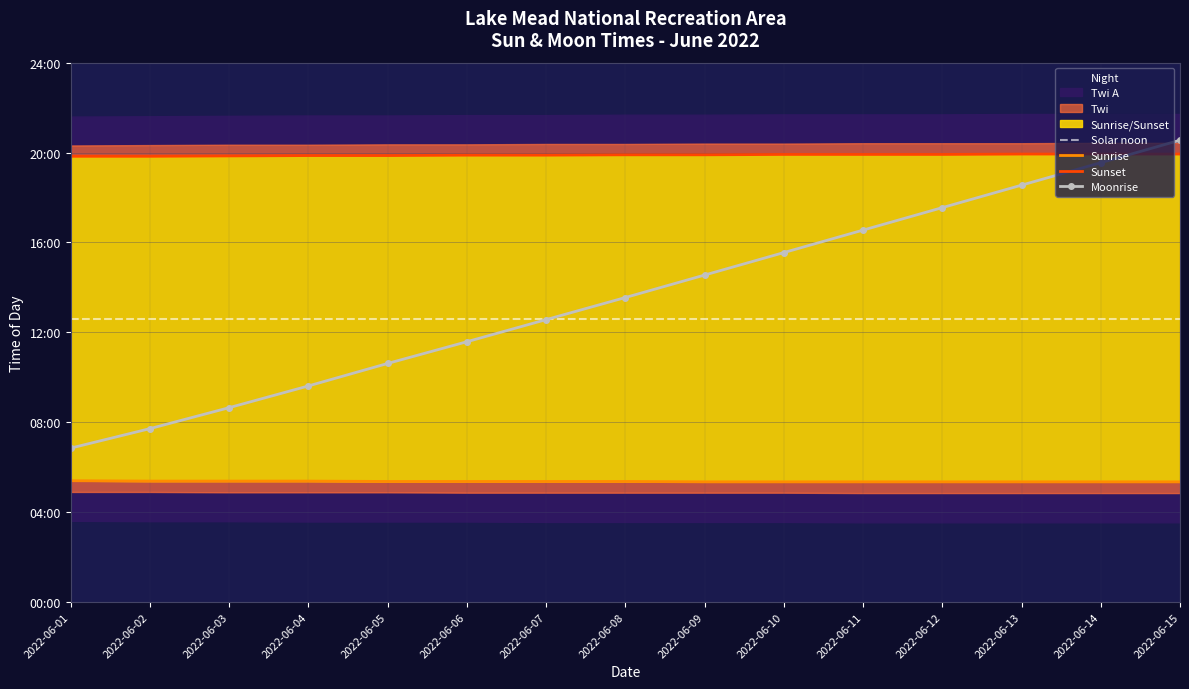

What is the average value of the Sunset series?

1193